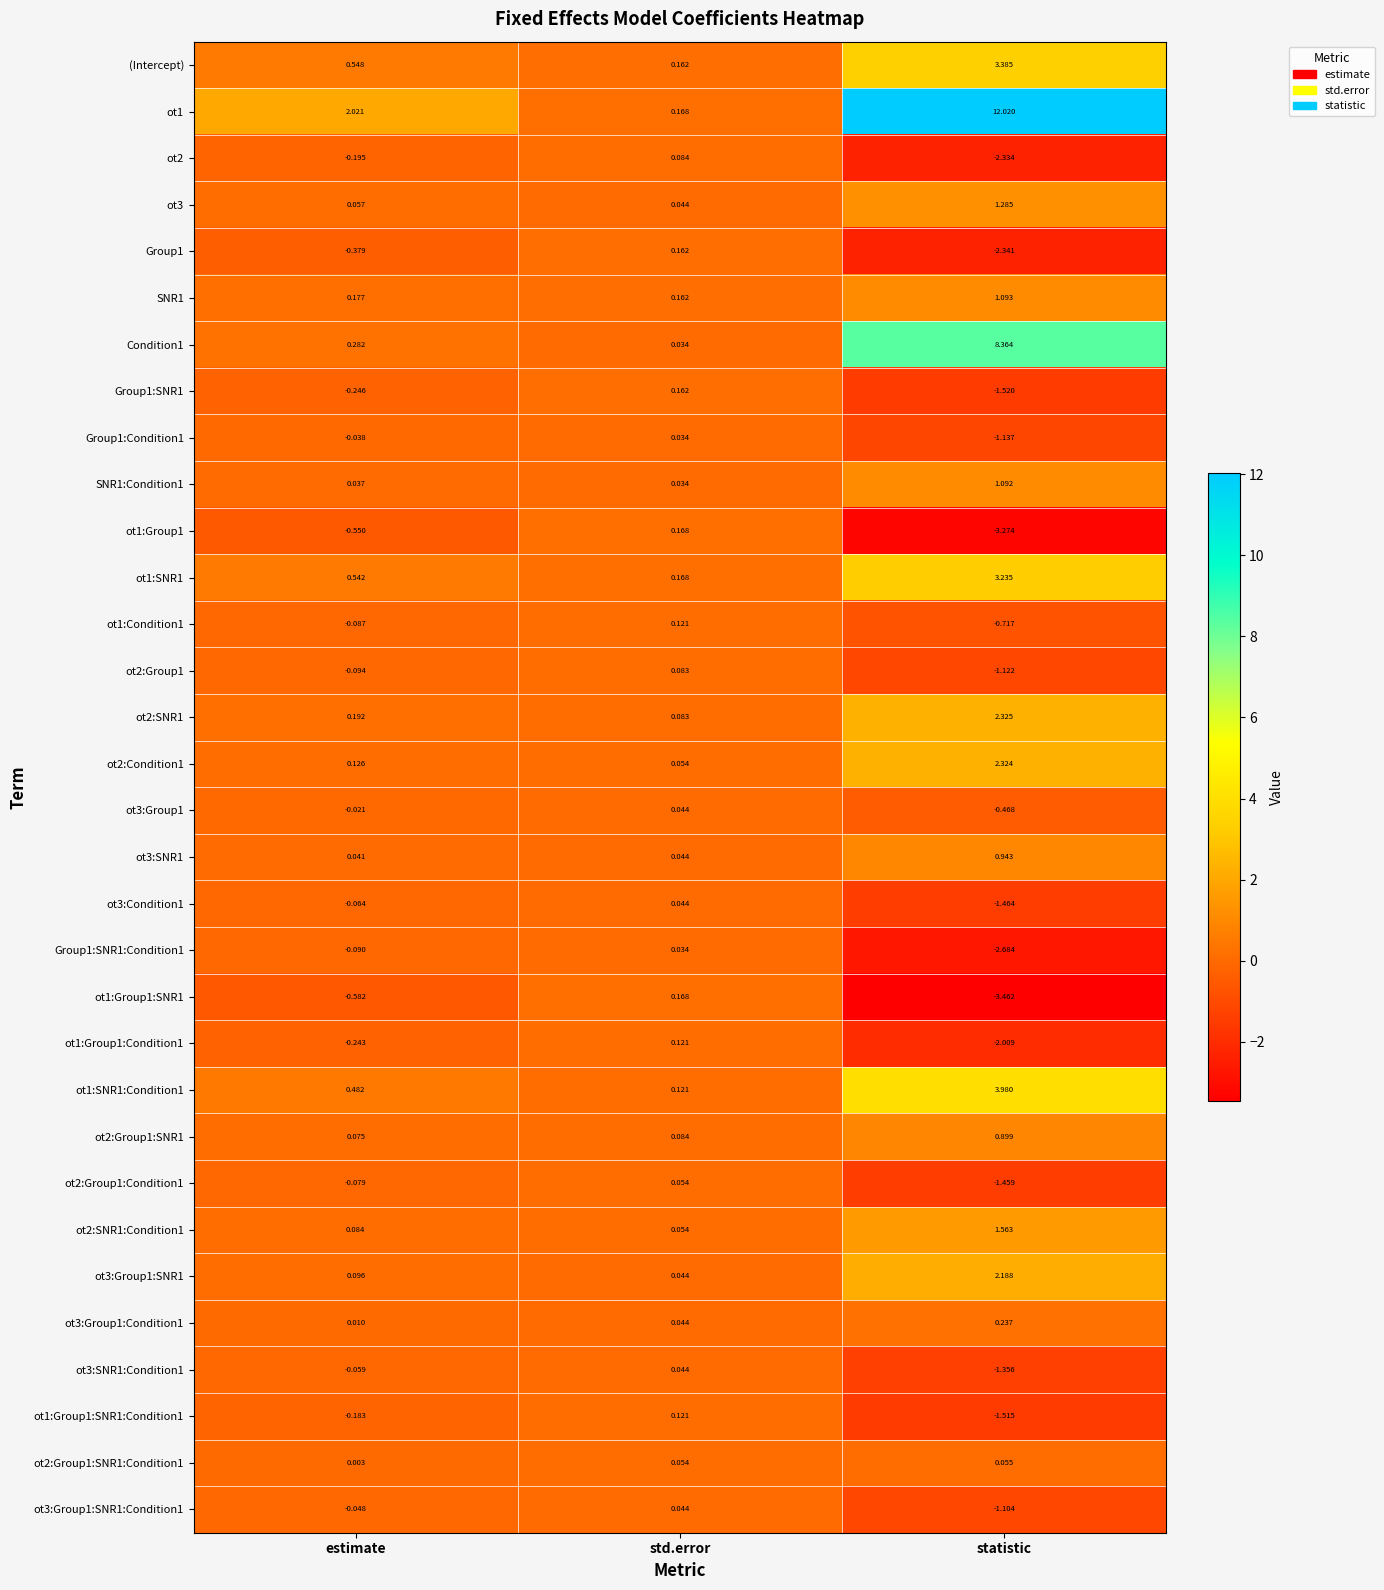

At how many categories does at least one series exceed 11?

1